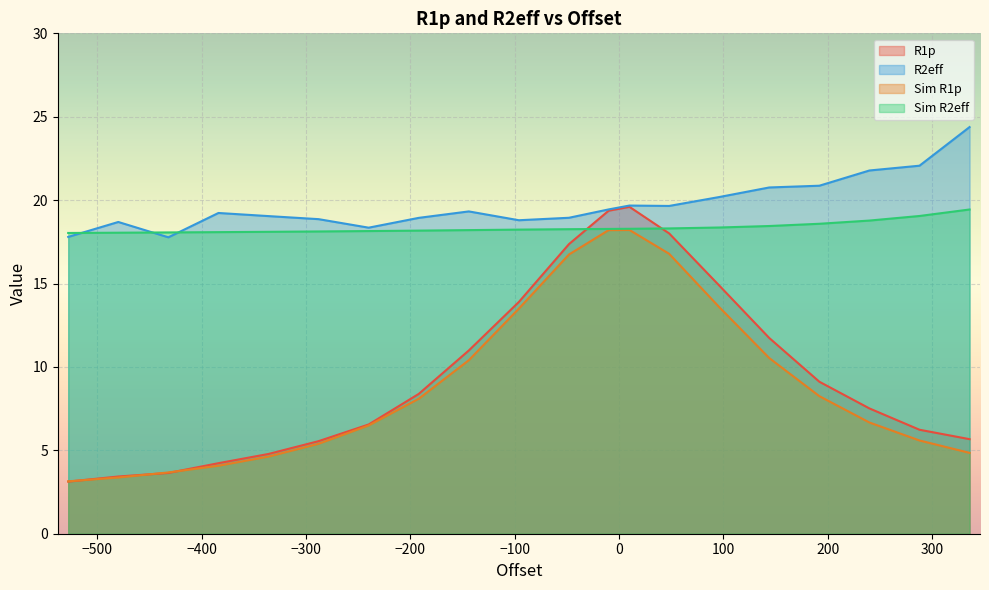

Which series has the largest total across all categories?

R2eff